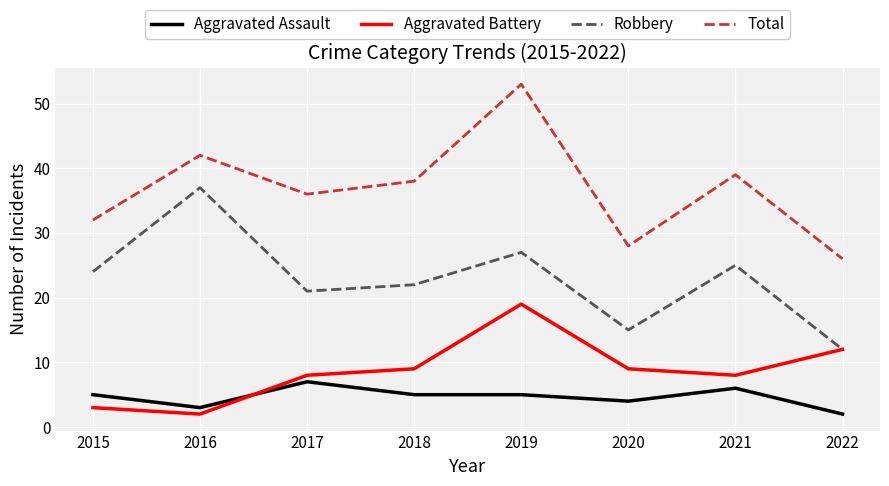

What is the approximate value of Aggravated Assault at 2019?

5